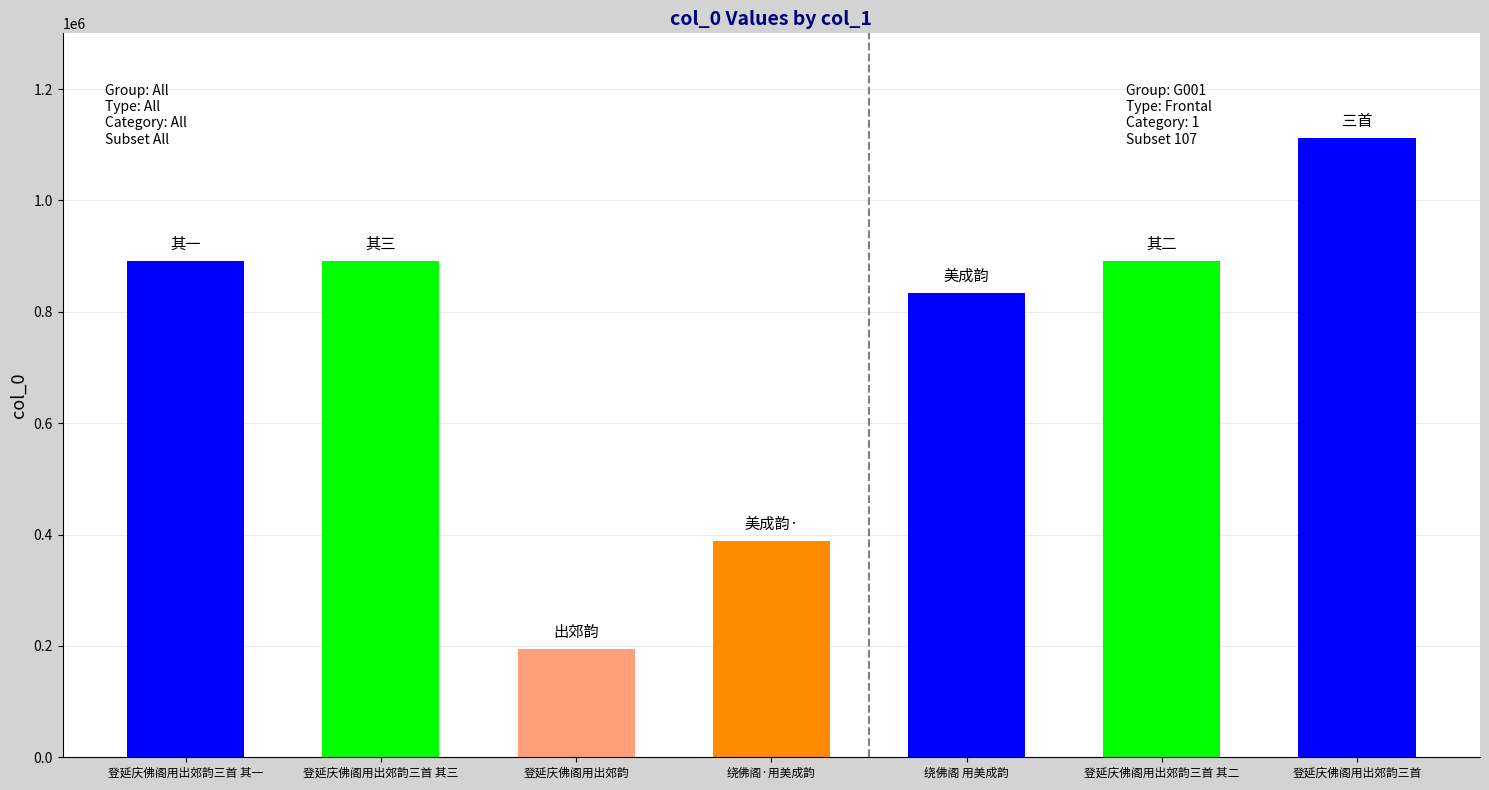

What is the minimum value shown in the chart?

194594